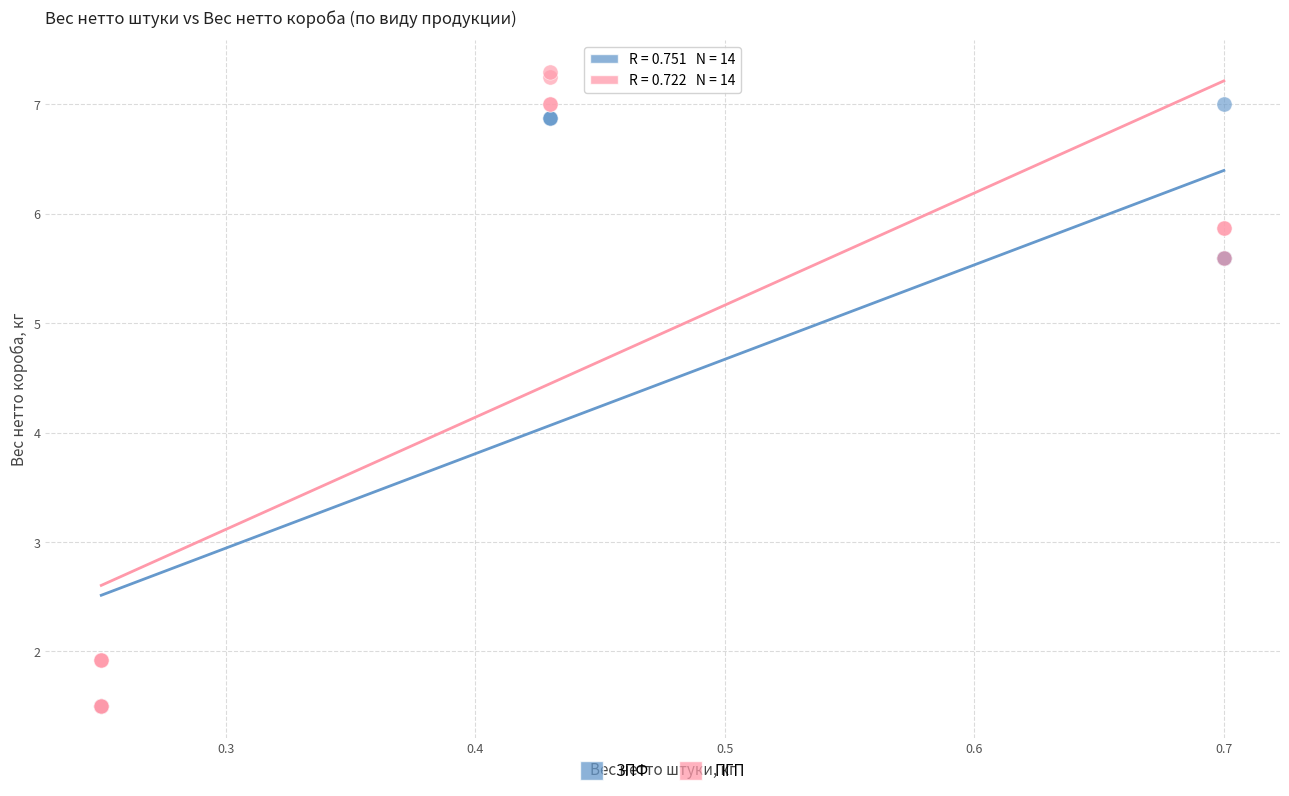

Which series reaches the maximum Y coordinate?

ПГП